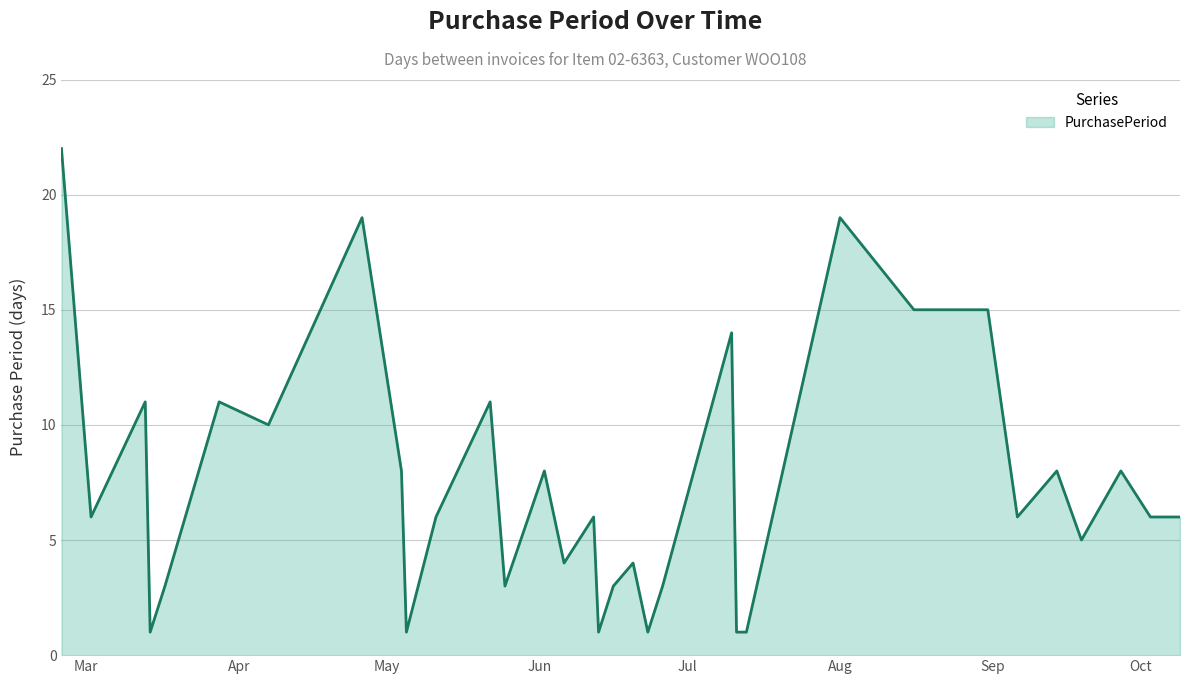

What is the greatest value displayed?

22